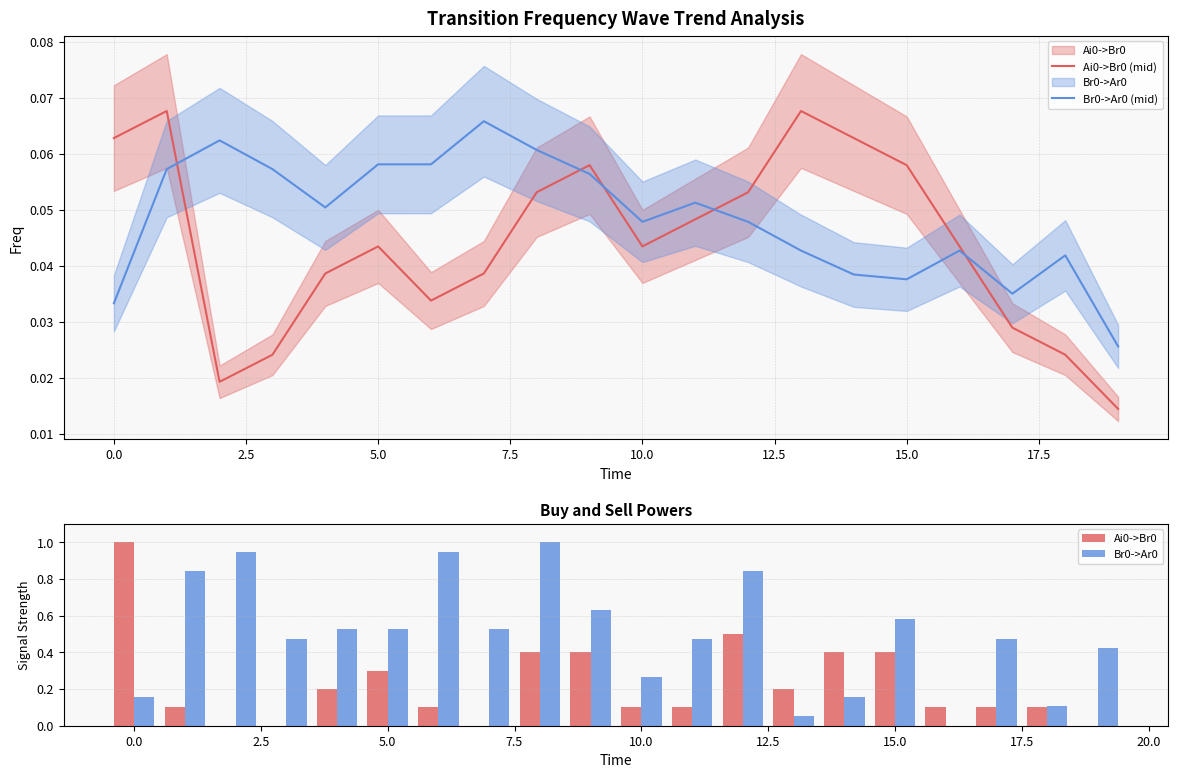

Which series has the largest range (max minus min)?

Ai0->Br0